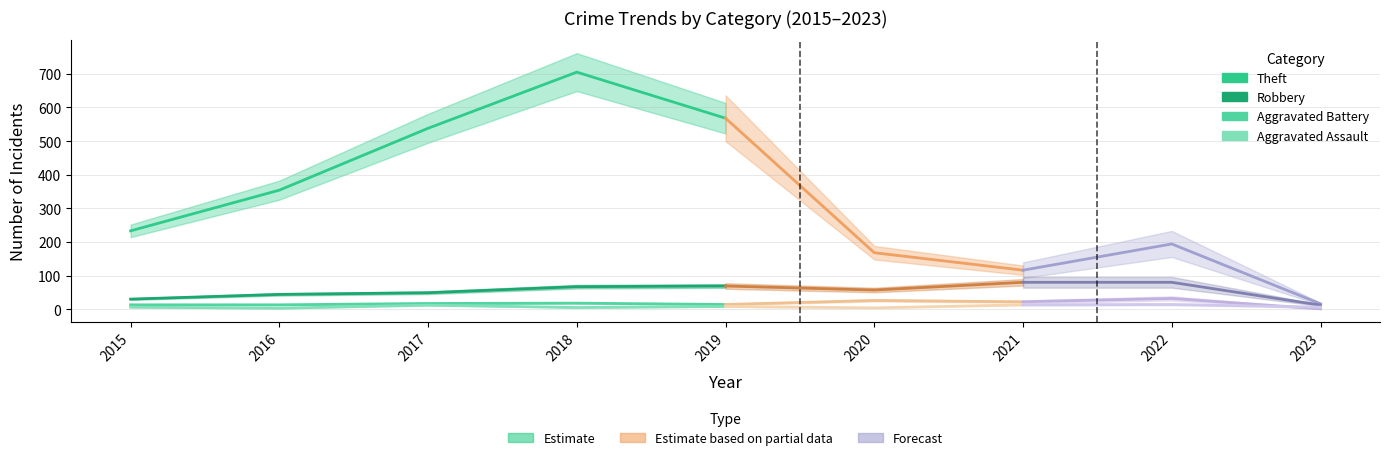

Rank the categories by Aggravated Assault value from lowest to highest.

2016, 2018, 2015, 2019, 2017